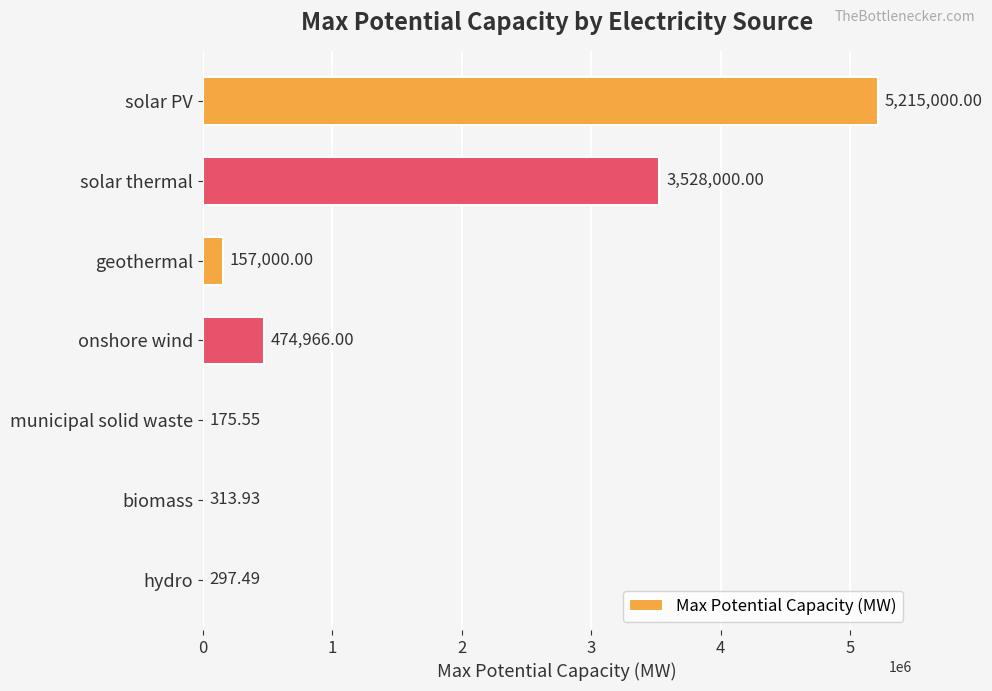

Which has a higher value, biomass or solar PV?

solar PV